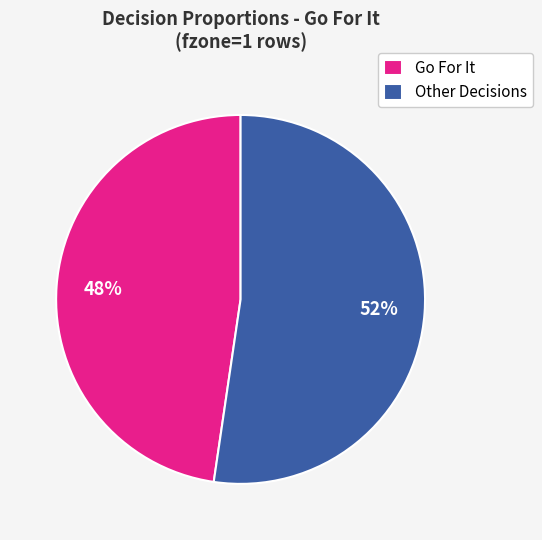

What percentage is the Other Decisions slice, to the nearest percent?

52%